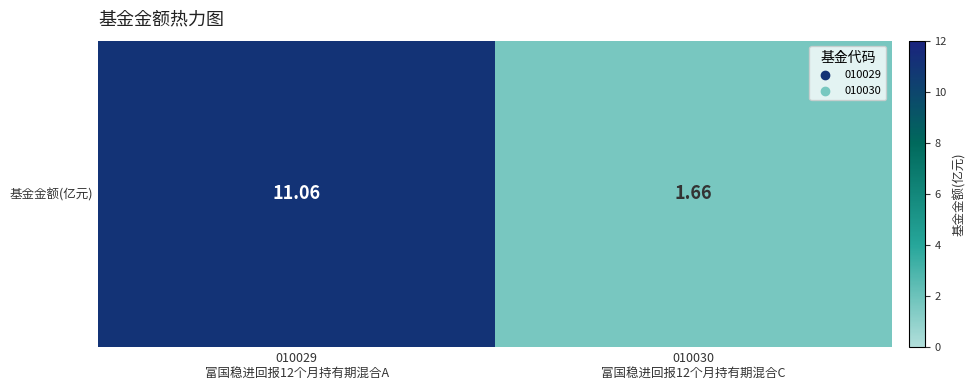

The value at 010030
富国稳进回报12个月持有期混合C is 1.7. True or false?

True